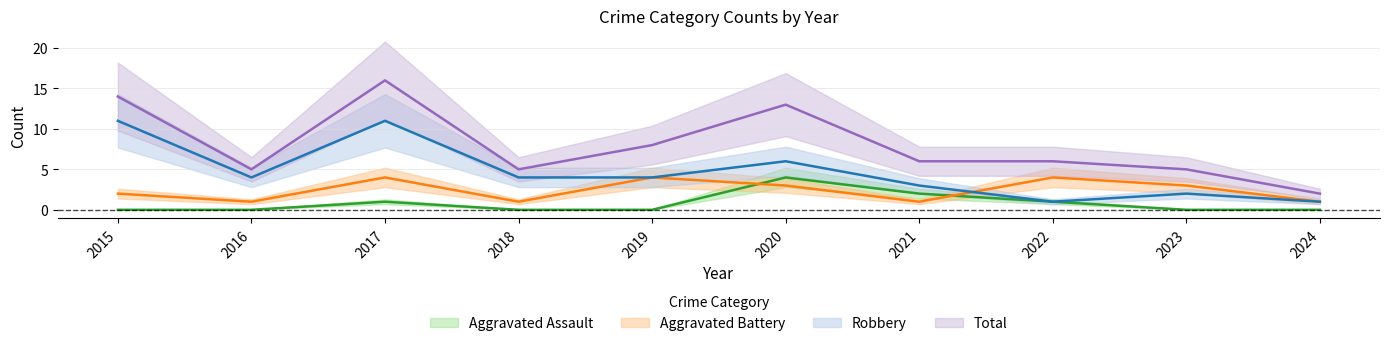

What is the approximate value of Aggravated Battery at 2016?

1